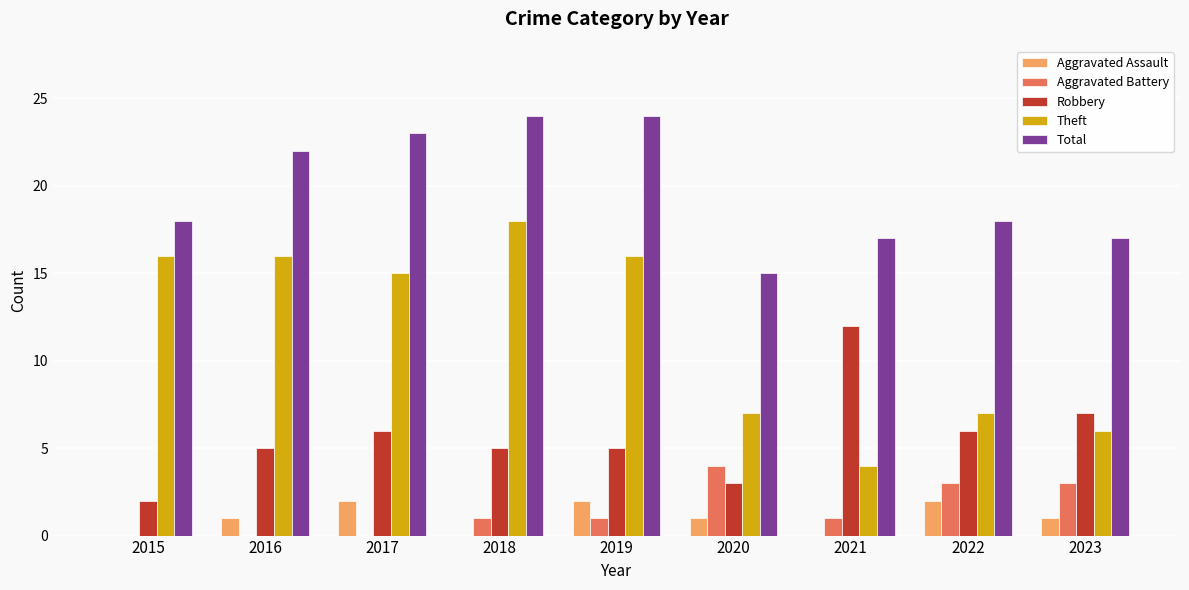

At which label does Aggravated Battery reach its peak?

2020